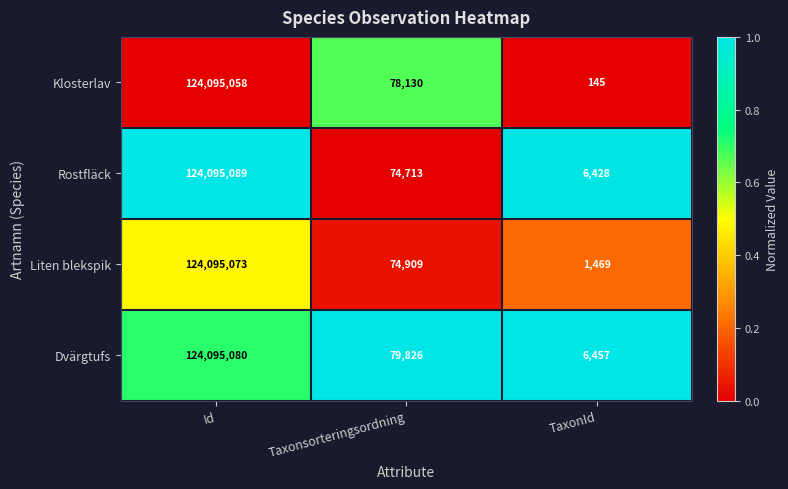

Which category has the lowest value across all series?

TaxonId